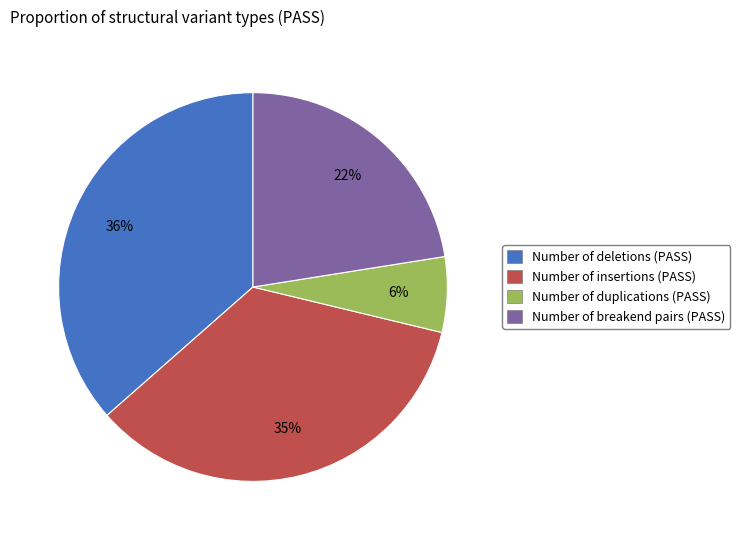

How many slices are in this pie chart?

4